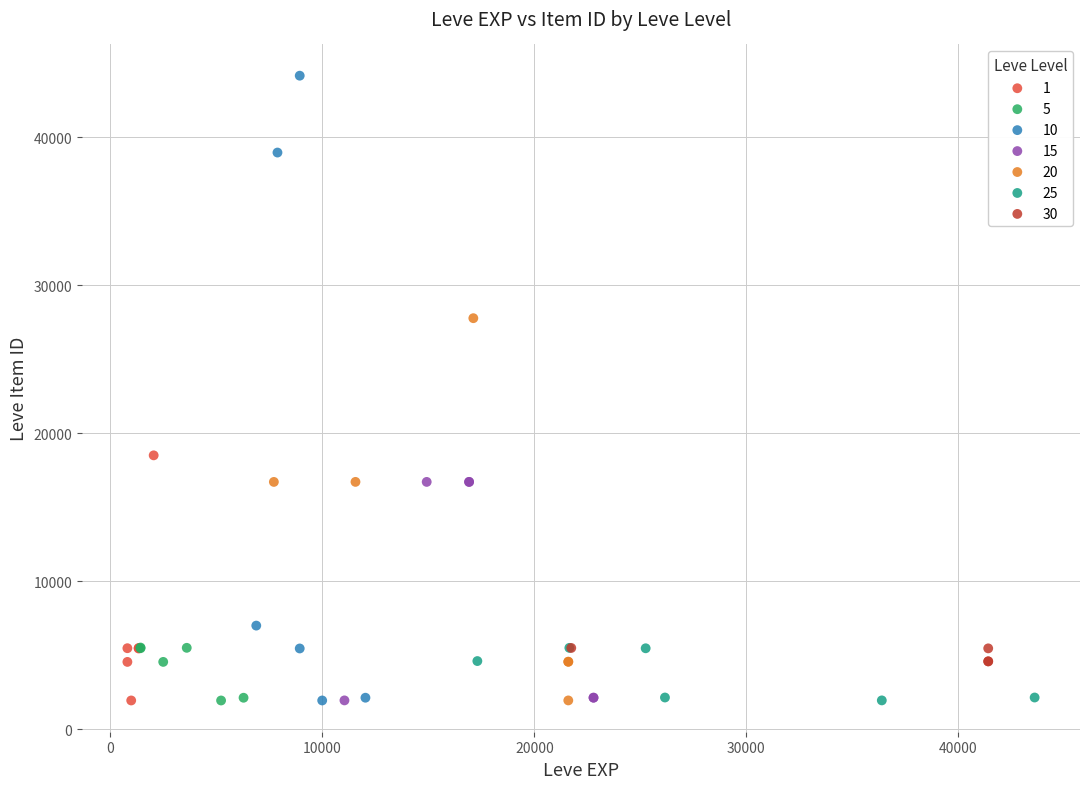

Which series contains the highest Y value?

10